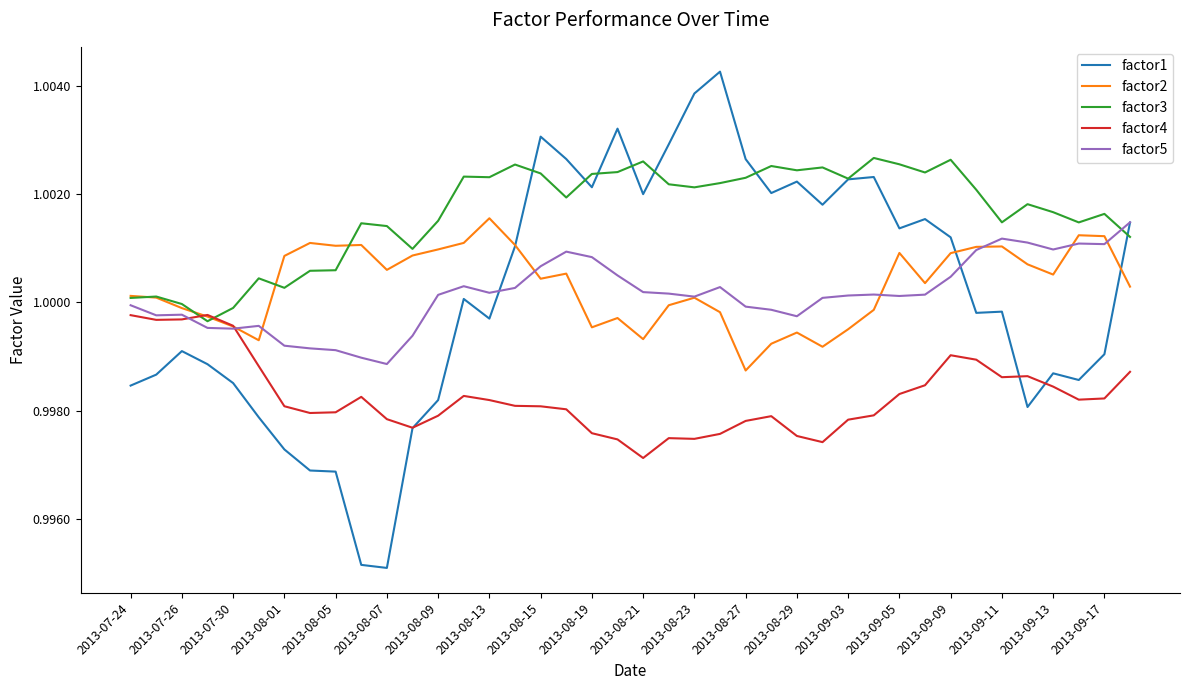

How many lines are shown in the chart?

5